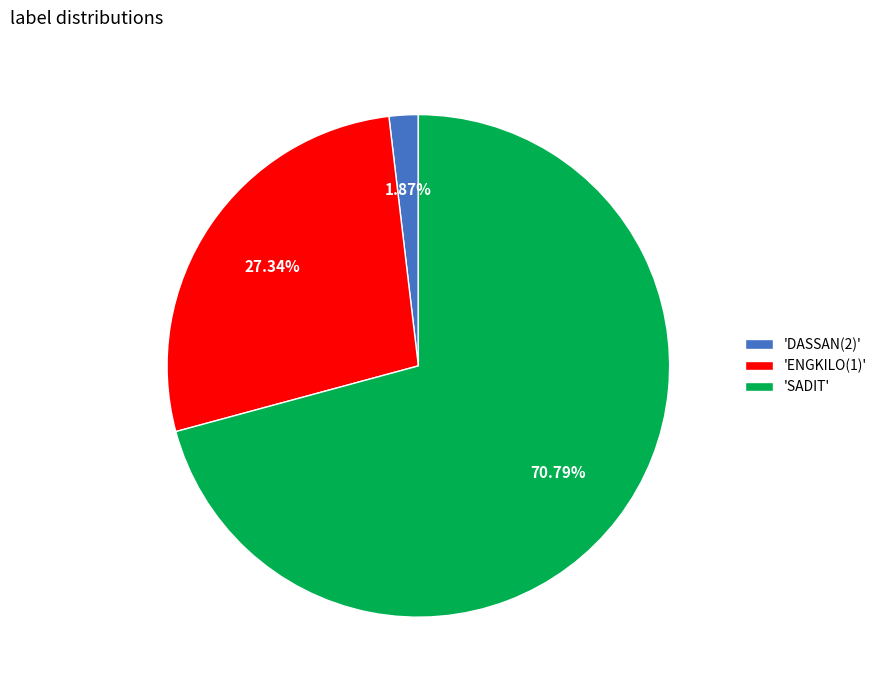

Combined, do 'ENGKILO(1)' and 'DASSAN(2)' account for over 50%?

No